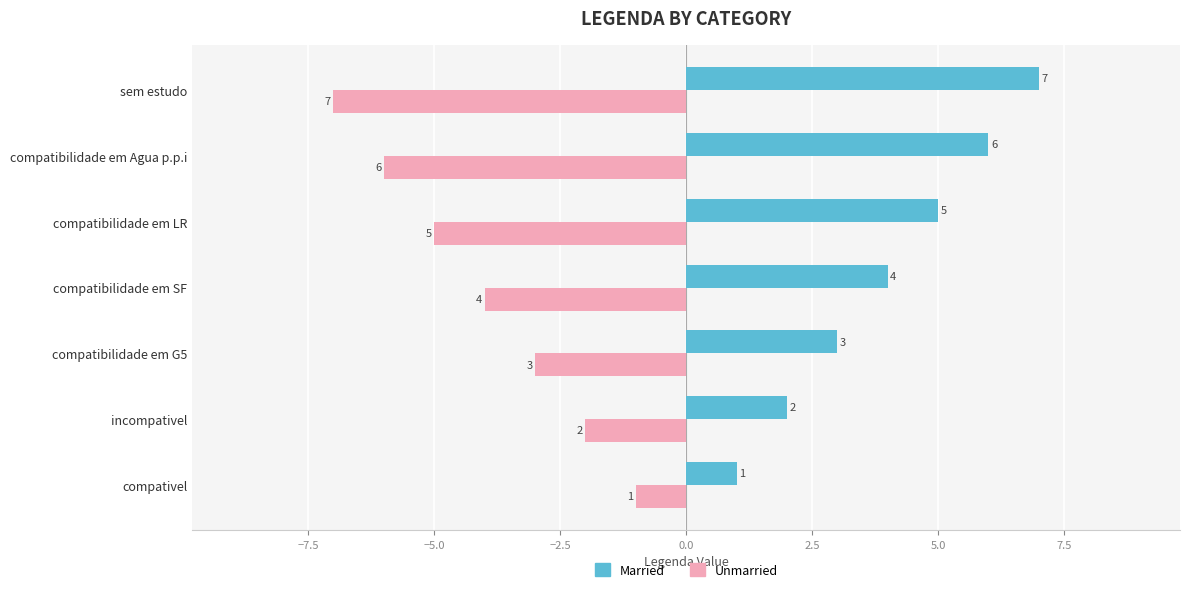

At which label does Unmarried reach its minimum?

sem estudo